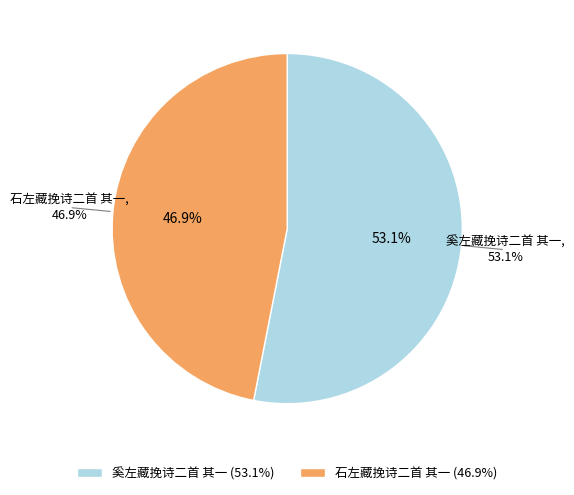

Does any single category account for the majority?

Yes